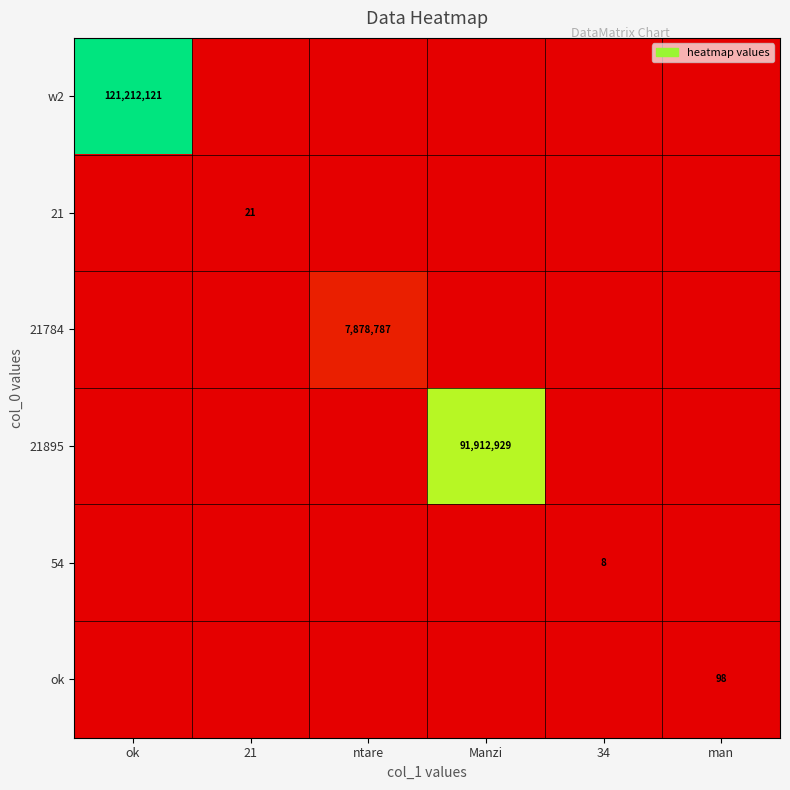

Is the value of w2 at man greater than the value of 21784 at 21?

No